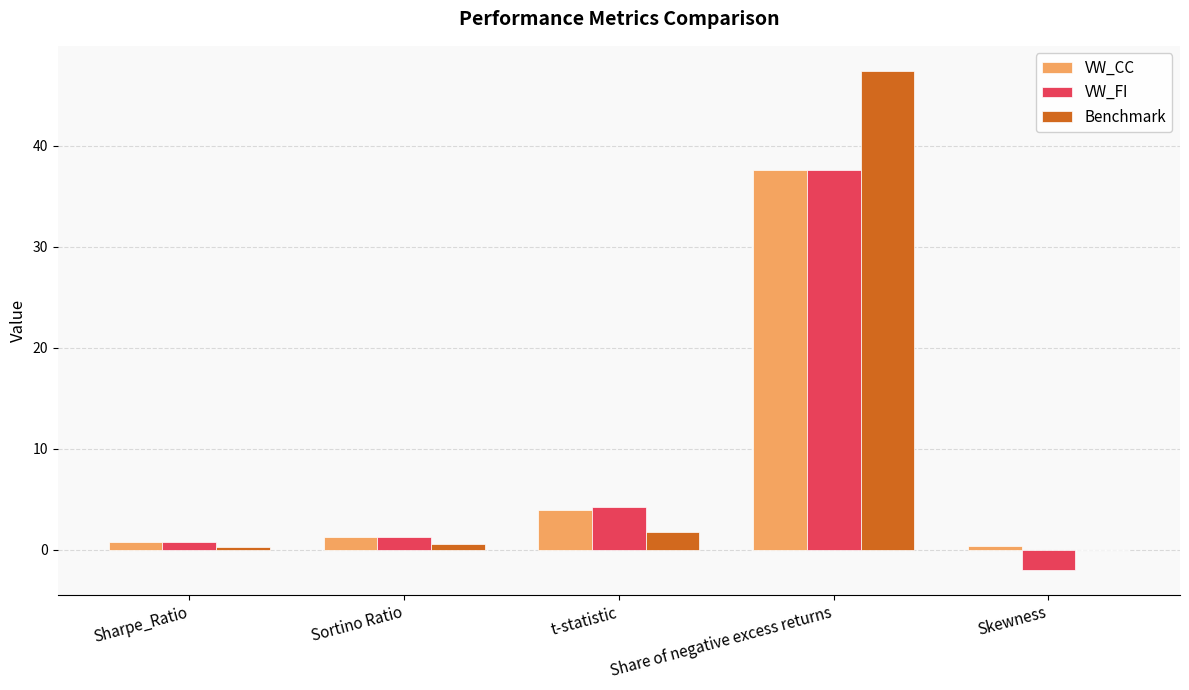

Is it true that VW_FI equals 1.3 at Sortino Ratio?

True